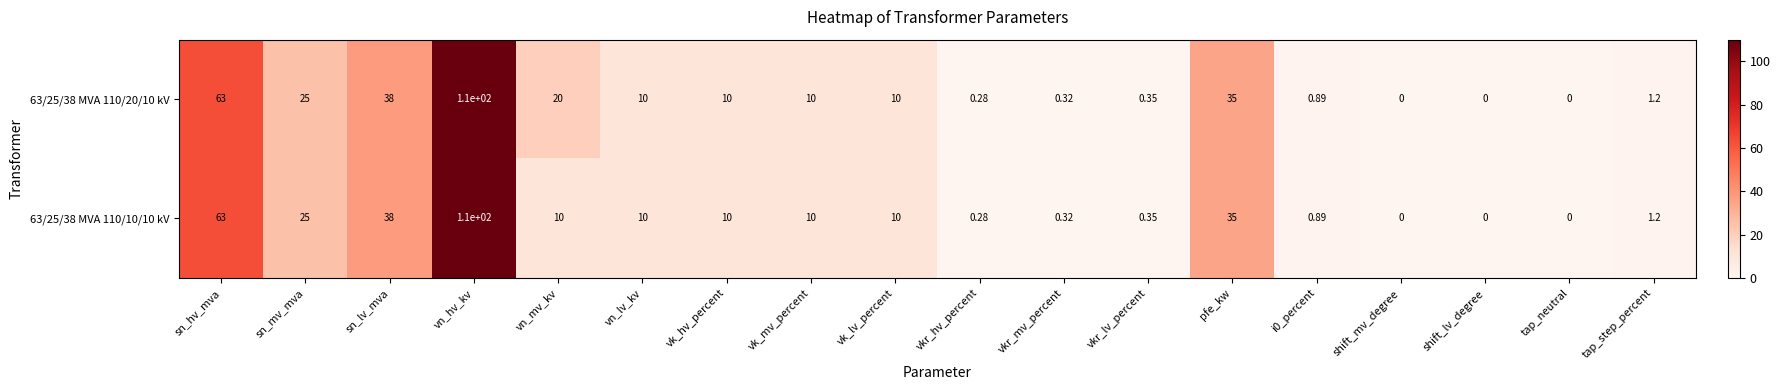

At which label does 63/25/38 MVA 110/10/10 kV first exceed 10?

sn_hv_mva